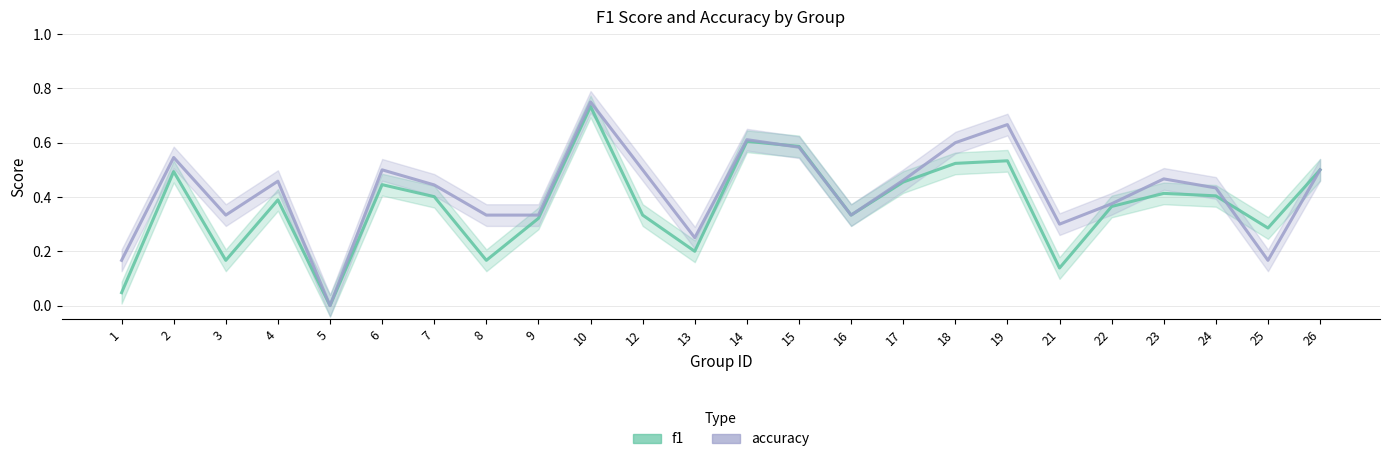

How many interior local peaks does the accuracy series have?

7